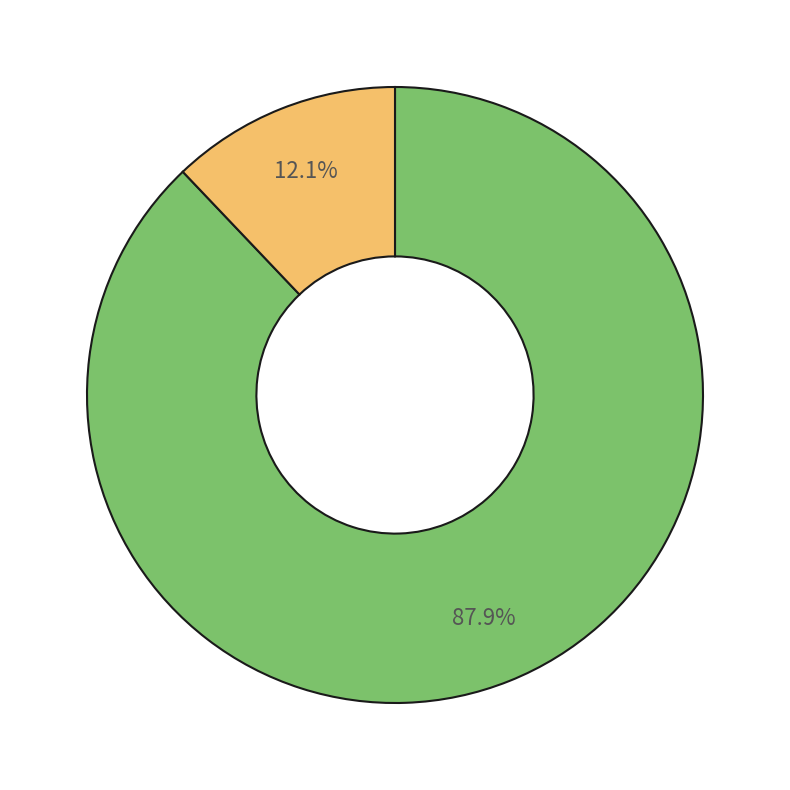

Does any single category account for the majority?

Yes